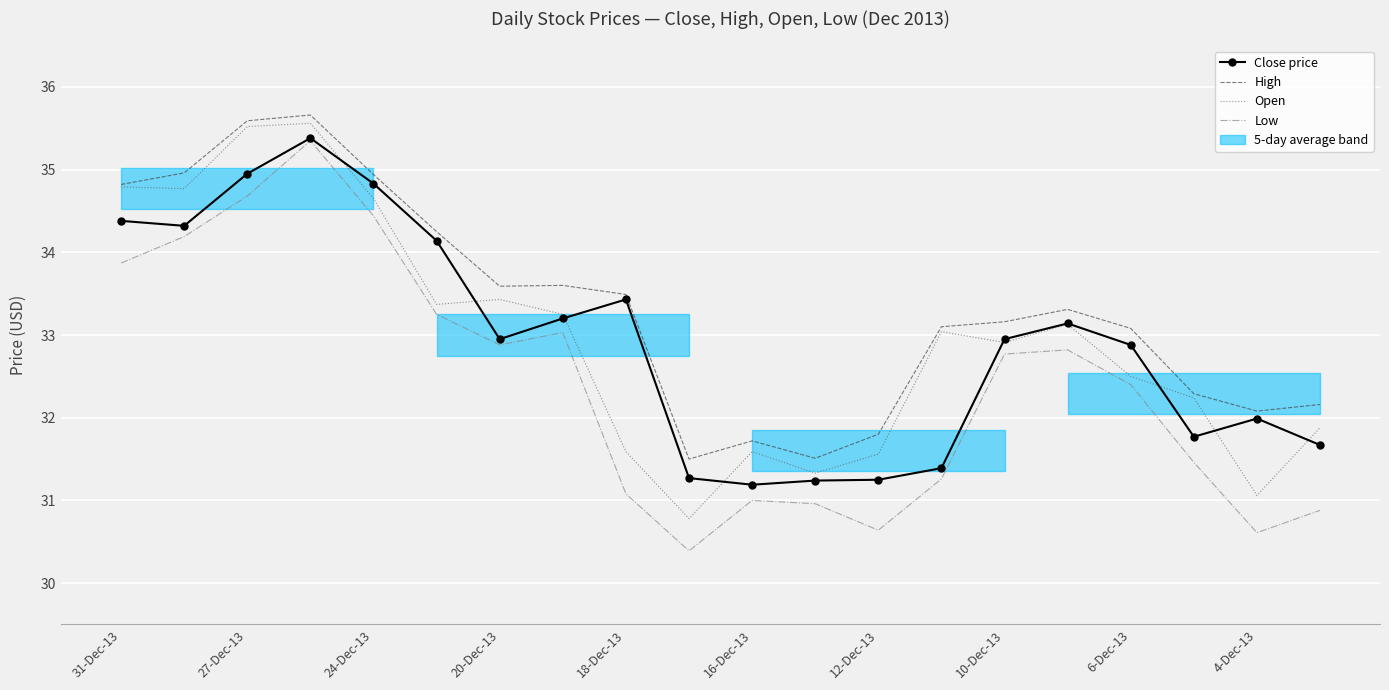

How many values in the Low series are below 32?

9